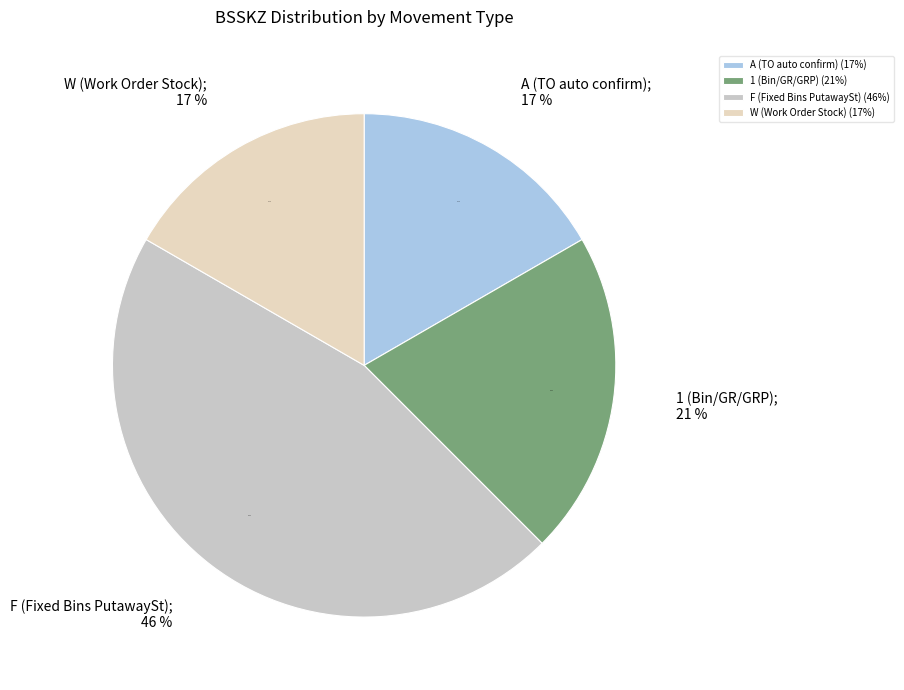

Is there a majority slice in this chart?

No